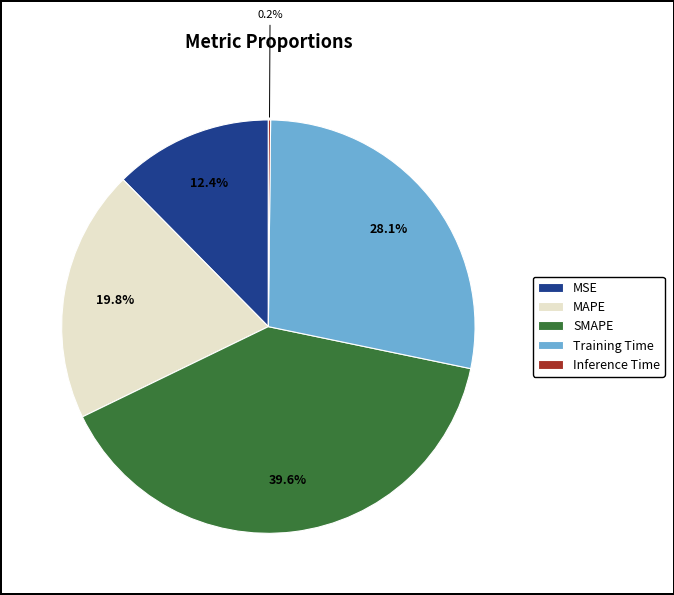

Between MAPE and MSE, which is larger?

MAPE